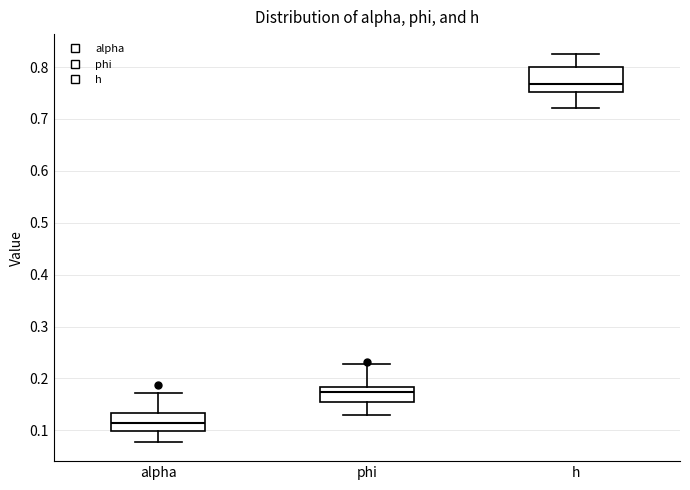

Reading left to right, transcribe this box plot: for each box, give where its median line is, the range the box spans, and where its two whiskers end, as read against the y-axis. The values are not printed on the chart, so give them approximately, as read against the axis.

alpha: median 0.11, box 0.10 to 0.13, whiskers 0.08 to 0.17
phi: median 0.17, box 0.15 to 0.18, whiskers 0.13 to 0.23
h: median 0.77, box 0.75 to 0.80, whiskers 0.72 to 0.83